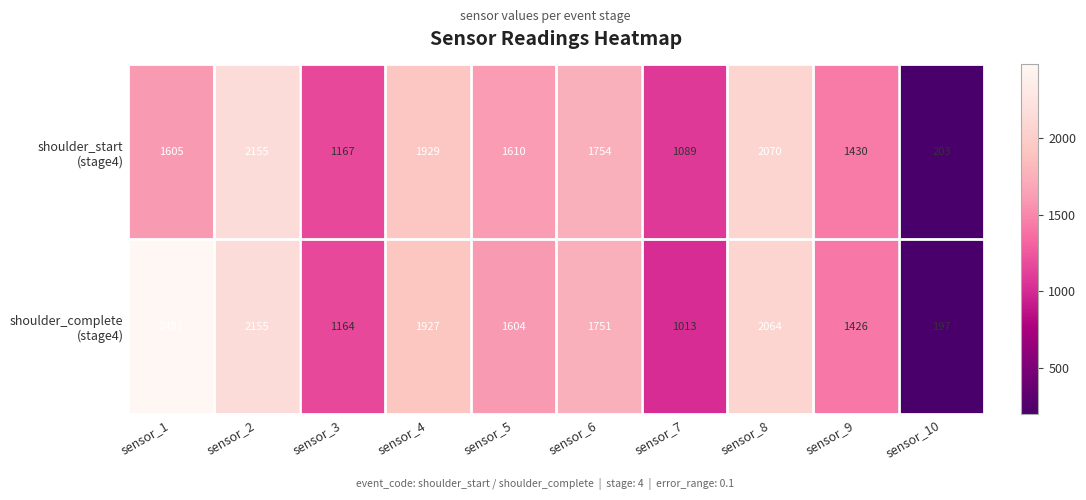

What is the maximum value shown in the chart?

2481